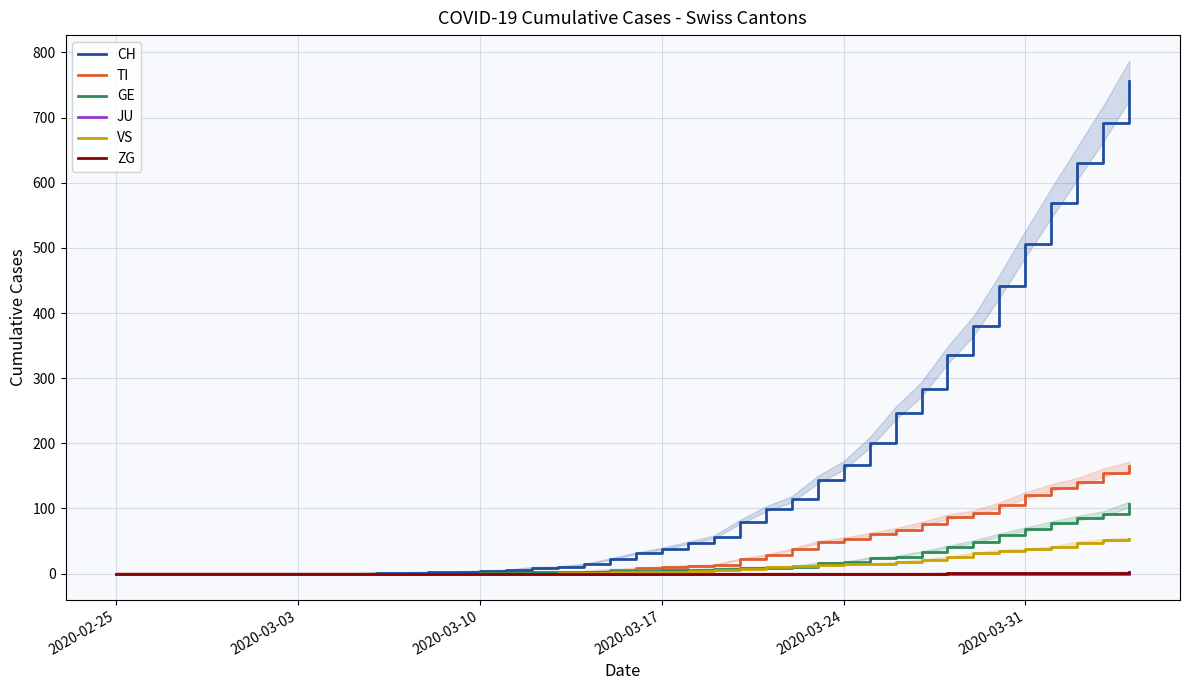

How many values in the GE series are below 4?

19